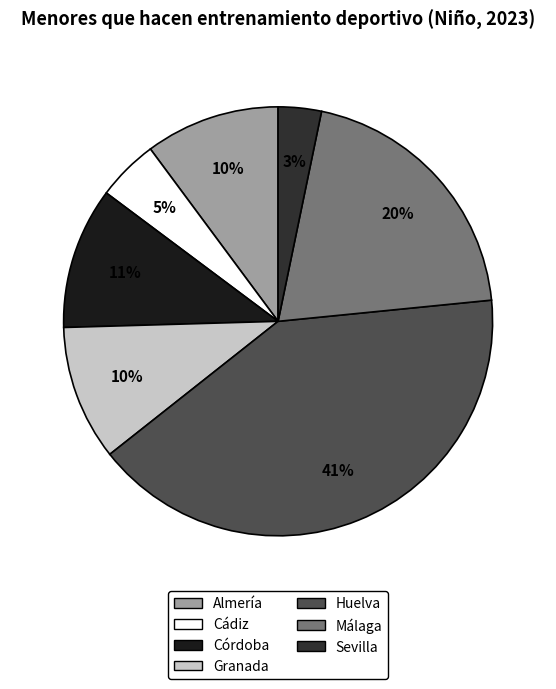

How many segments does this pie chart have?

7